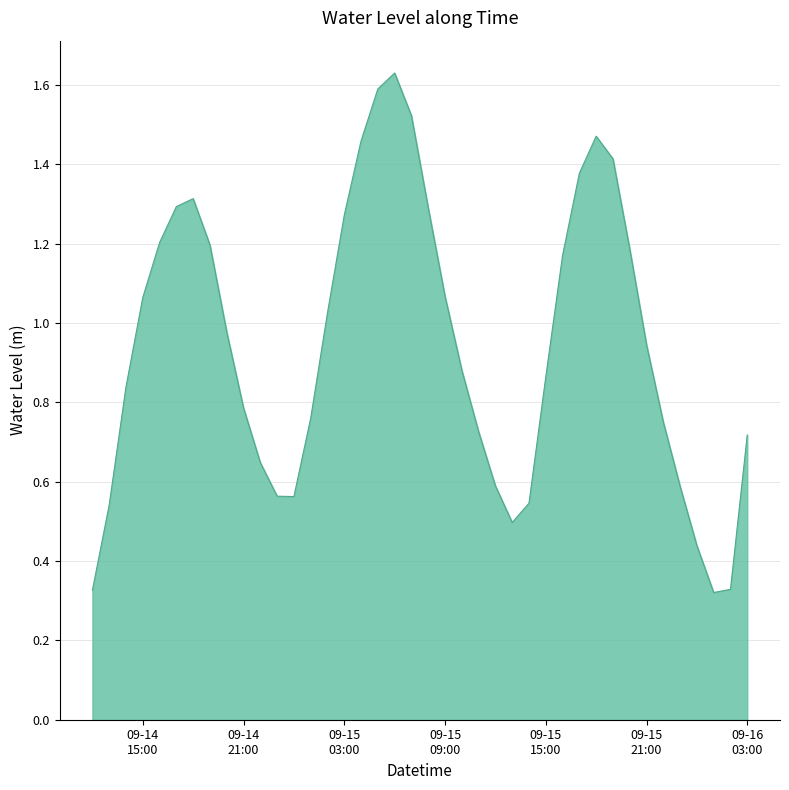

Rank the categories by value from highest to lowest.

2024-09-15 06:00:00, 2024-09-15 05:00:00, 2024-09-15 07:00:00, 2024-09-15 18:00:00, 2024-09-15 04:00:00, 2024-09-15 19:00:00, 2024-09-15 17:00:00, 2024-09-14 18:00:00, 2024-09-14 17:00:00, 2024-09-15 08:00:00, 2024-09-15 03:00:00, 2024-09-14 16:00:00, 2024-09-14 19:00:00, 2024-09-15 20:00:00, 2024-09-15 16:00:00, 2024-09-15 09:00:00, 2024-09-14 15:00:00, 2024-09-15 02:00:00, 2024-09-14 20:00:00, 2024-09-15 21:00:00, 2024-09-15 10:00:00, 2024-09-15 15:00:00, 2024-09-14 14:00:00, 2024-09-14 21:00:00, 2024-09-15 01:00:00, 2024-09-15 22:00:00, 2024-09-15 11:00:00, 2024-09-16 03:00:00, 2024-09-14 22:00:00, 2024-09-15 12:00:00, 2024-09-15 23:00:00, 2024-09-14 23:00:00, 2024-09-15 00:00:00, 2024-09-15 14:00:00, 2024-09-14 13:00:00, 2024-09-15 13:00:00, 2024-09-16 00:00:00, 2024-09-16 02:00:00, 2024-09-14 12:00:00, 2024-09-16 01:00:00